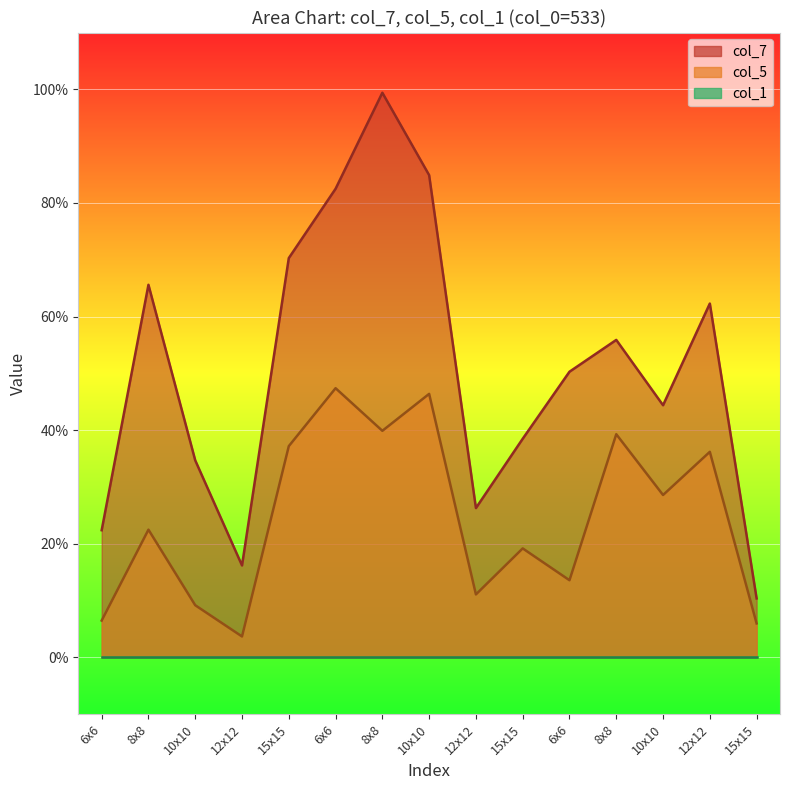

True or false: col_5 and col_7 intersect in this chart.

False